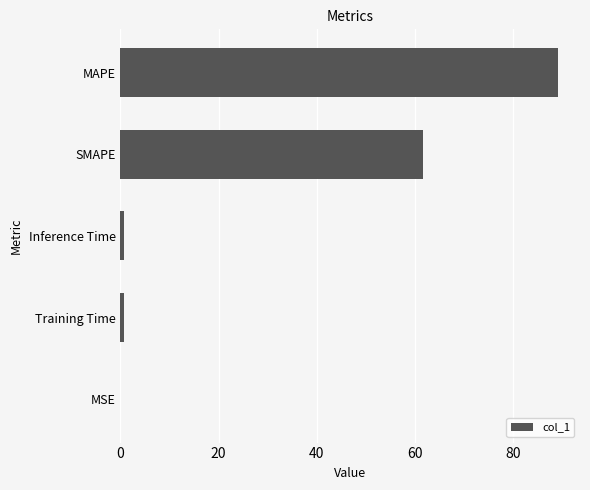

True or false: the data shows 0.0 at MSE.

True